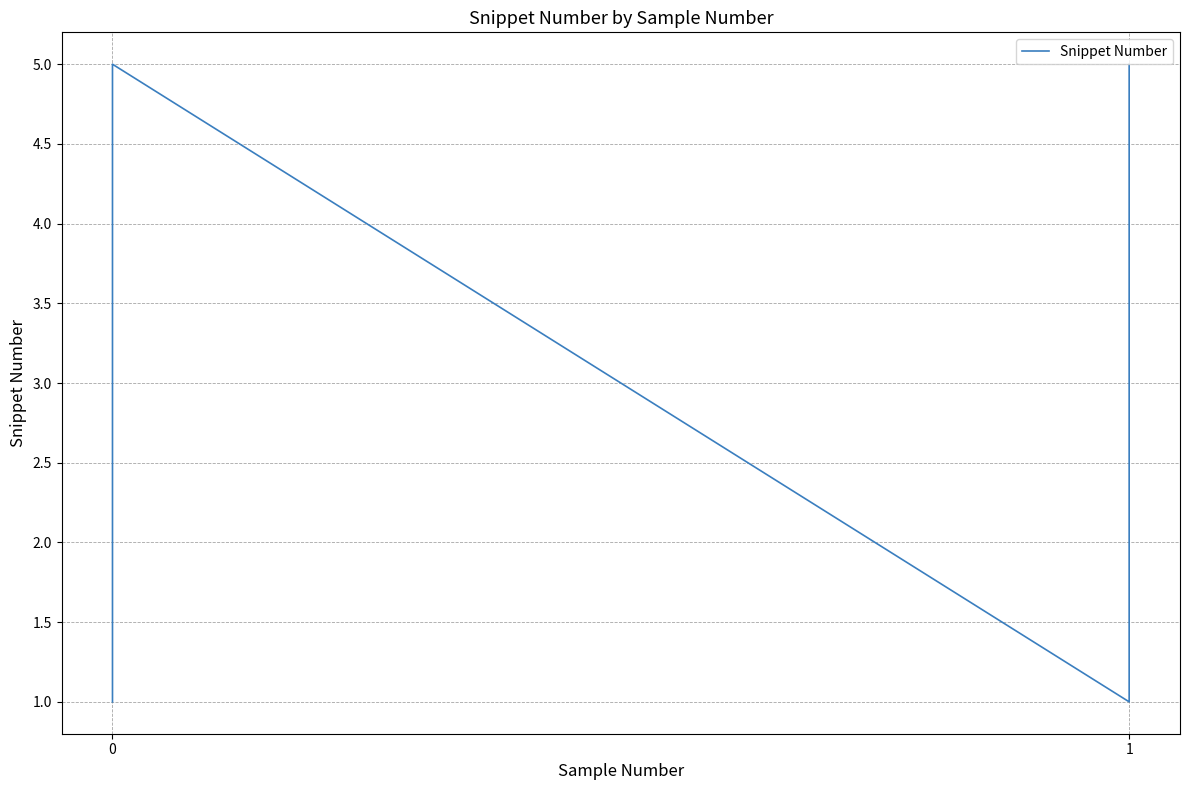

How many interior local peaks (higher than both neighbors) does the data have?

1